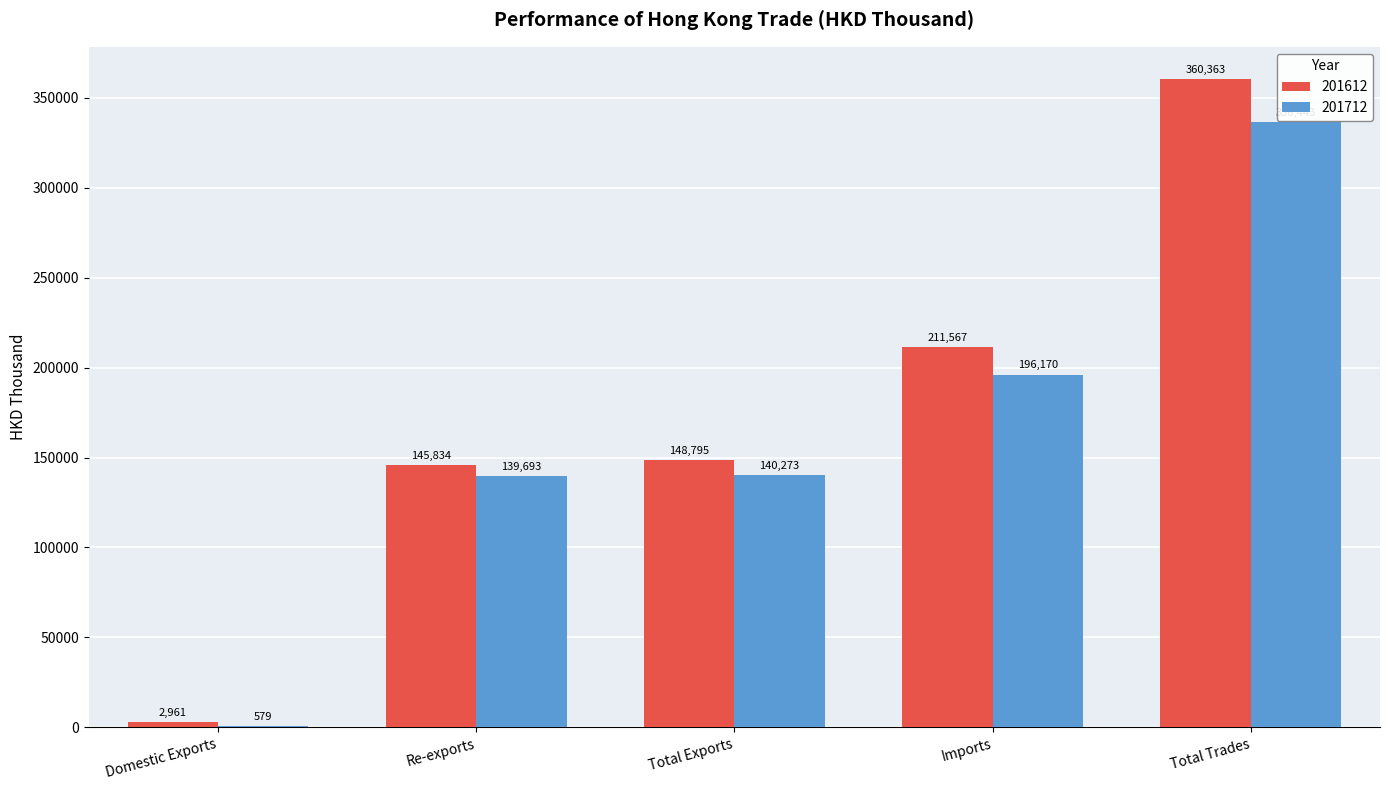

What are all the series names shown in the legend?

201612, 201712